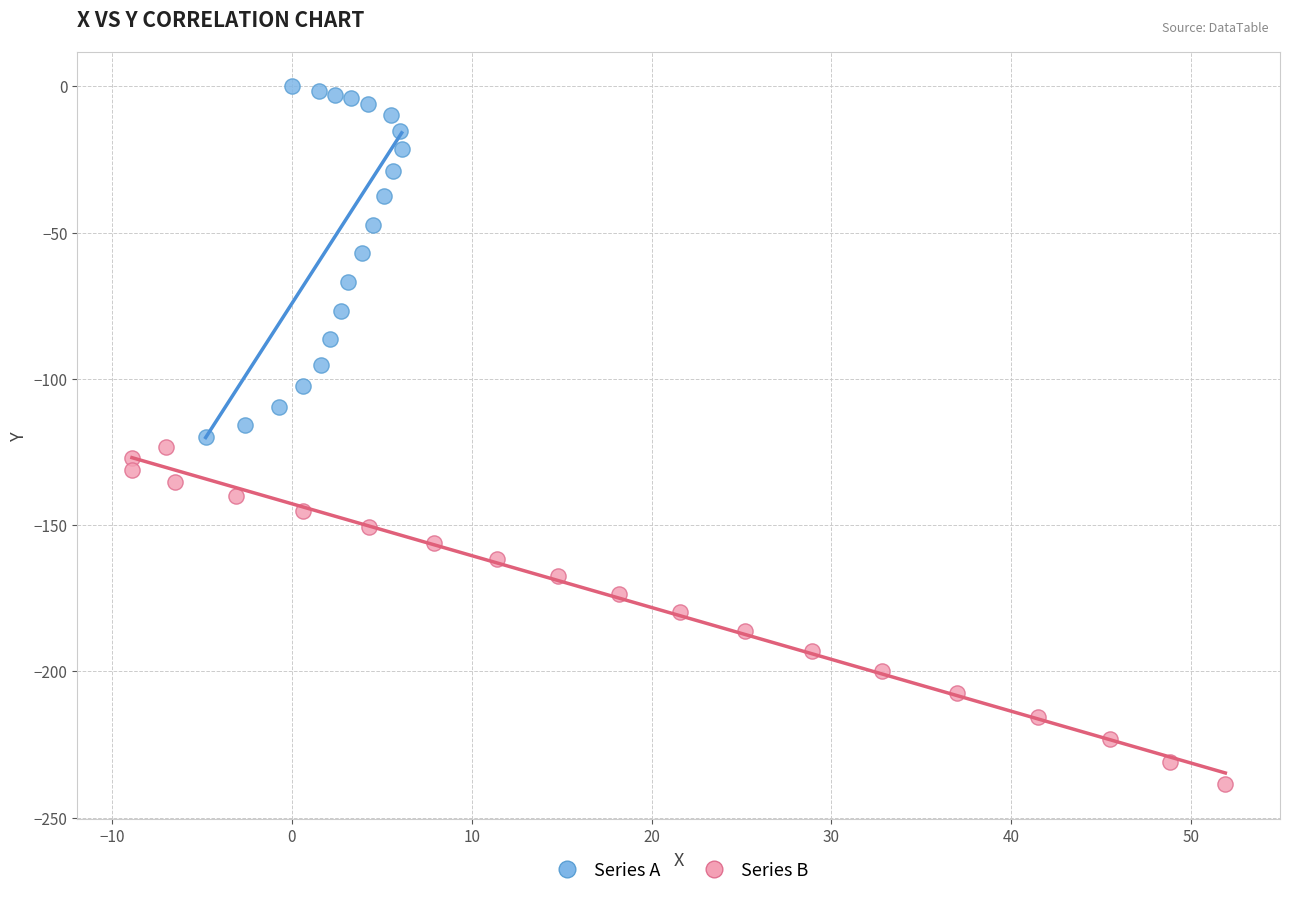

Which series has the largest Y range (max minus min)?

Series A